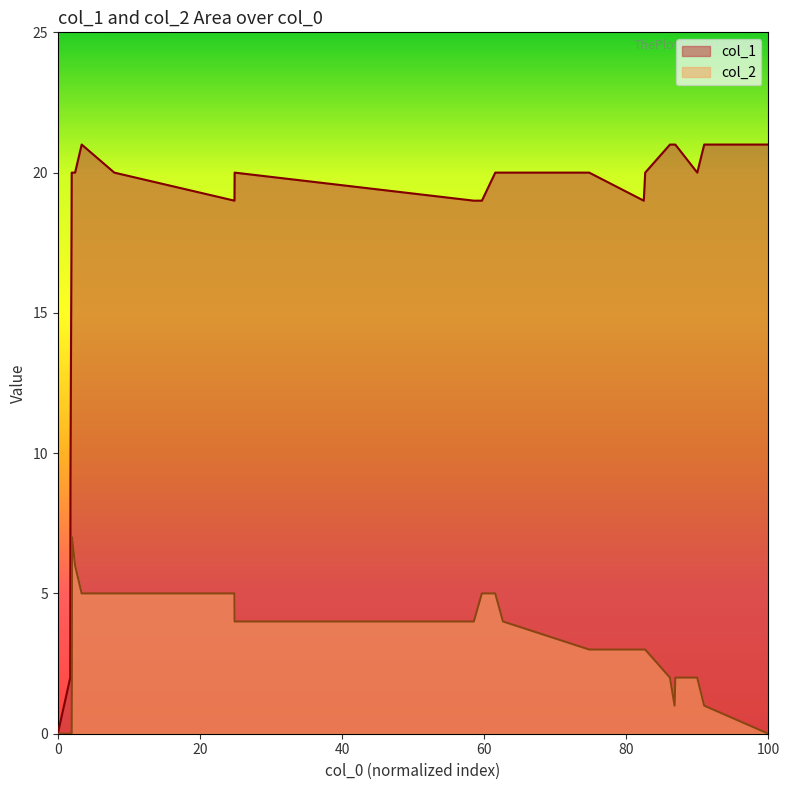

What is the maximum value shown in the chart?

21